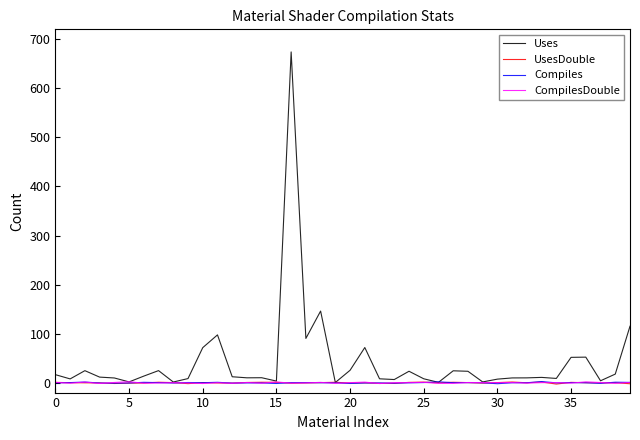

How many lines are shown in the chart?

4